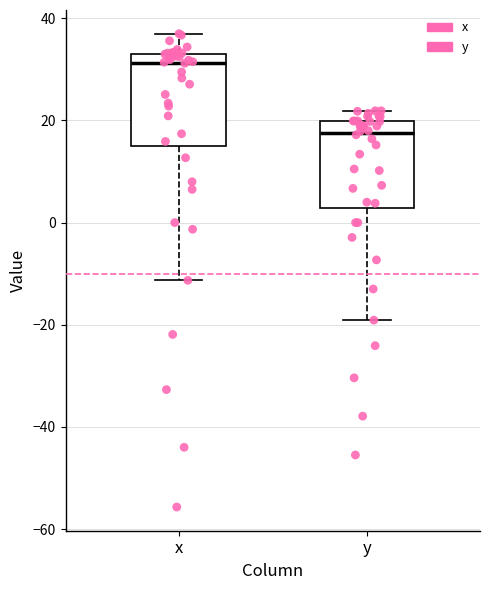

Reading left to right, transcribe this box plot: for each box, give where its median line is, the range the box spans, and where its two whiskers end, as read against the y-axis. The values are not printed on the chart, so give them approximately, as read against the axis.

x: median 32, box 16 to 34, whiskers -12 to 38
y: median 18, box 2 to 20, whiskers -20 to 22